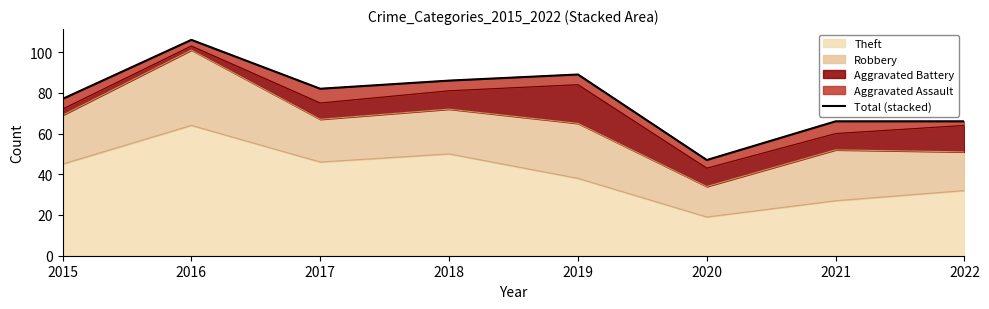

The value at 2015 is 77. True or false?

True